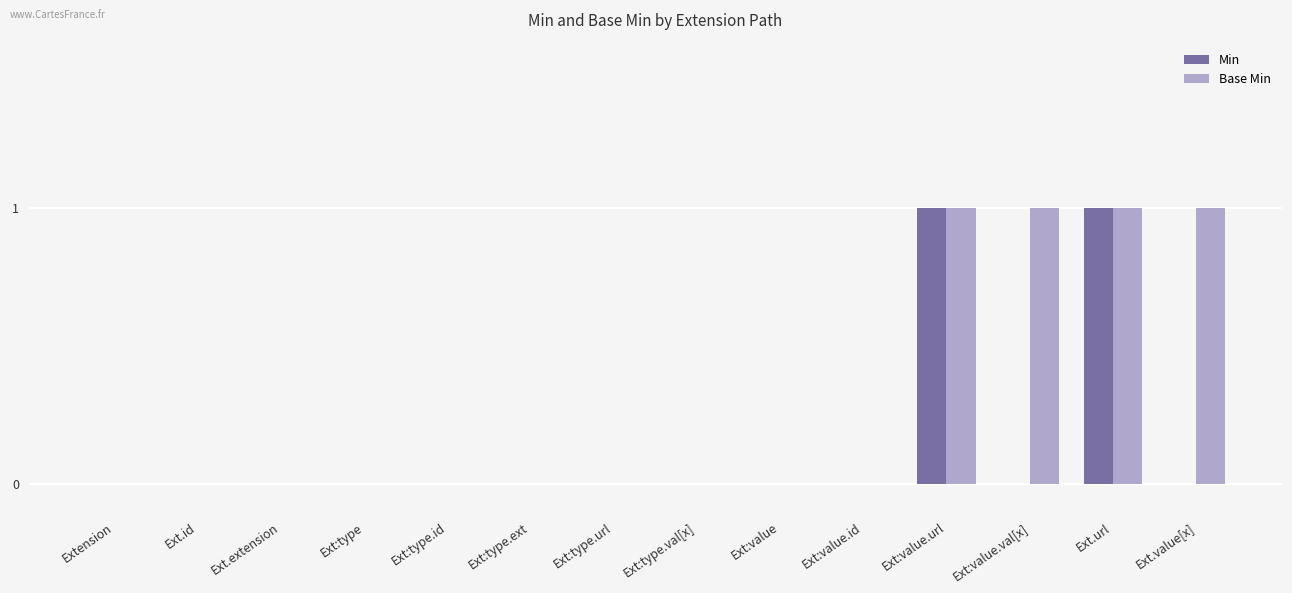

How many distinct data groups are displayed?

2